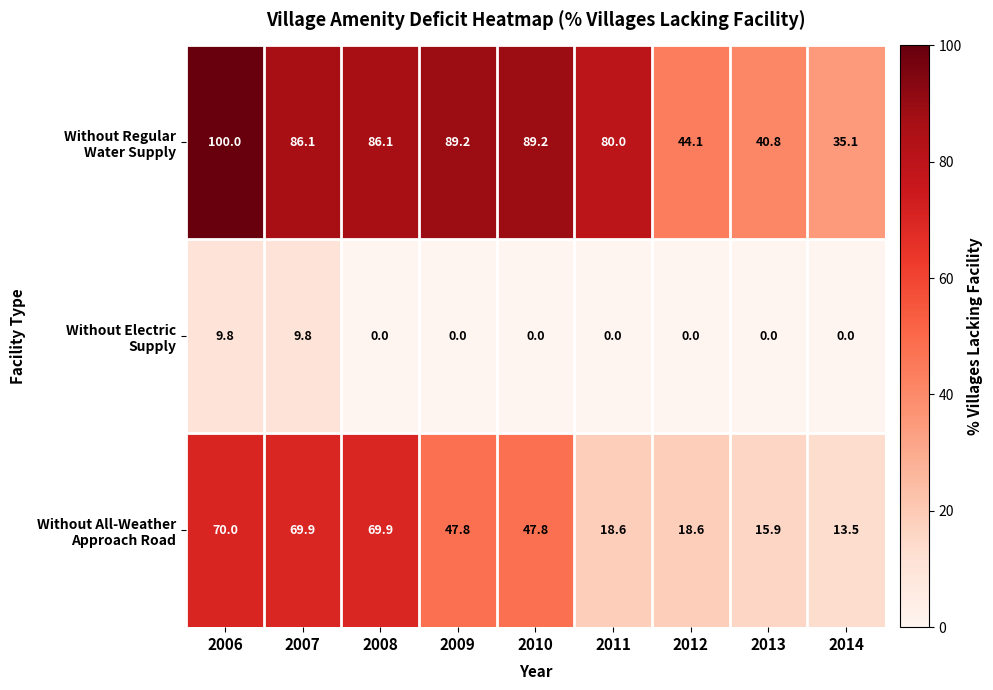

At how many categories does at least one series exceed 13?

9